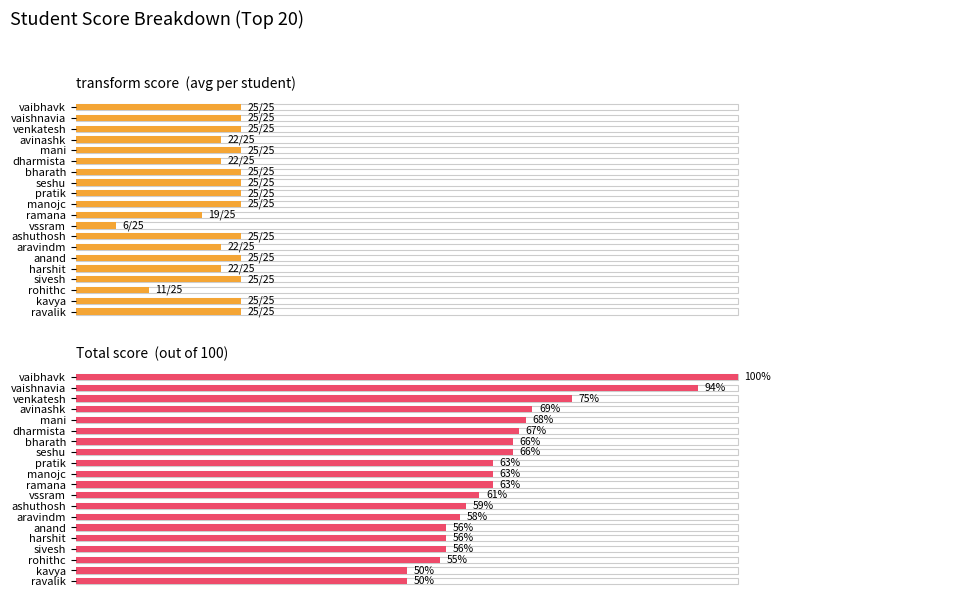

At vaibhavk, list the series in order from smallest to largest.

transform, Total